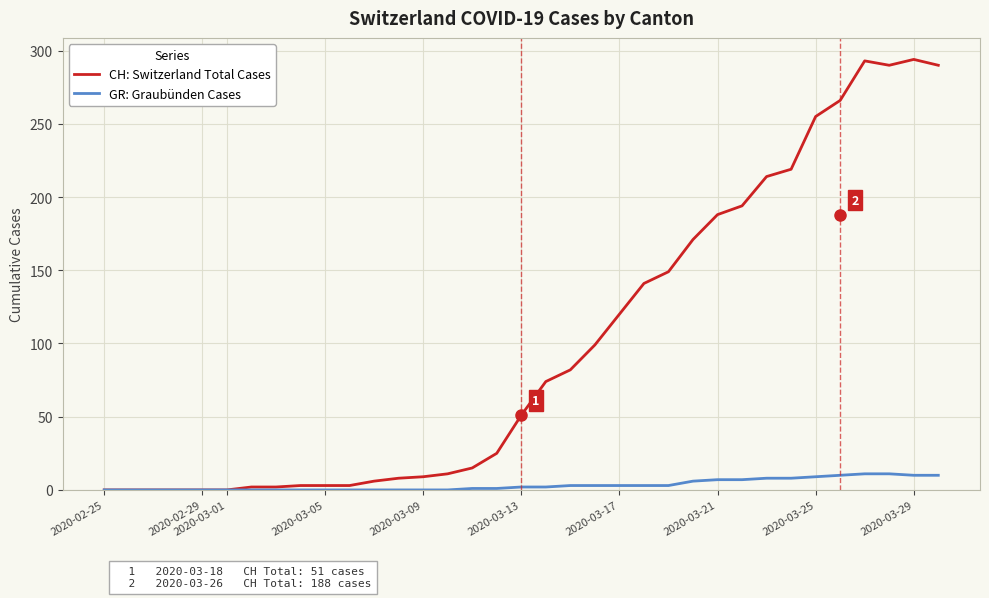

Rank the series by their maximum value, from lowest to highest.

GR: Graubünden Cases, CH: Switzerland Total Cases